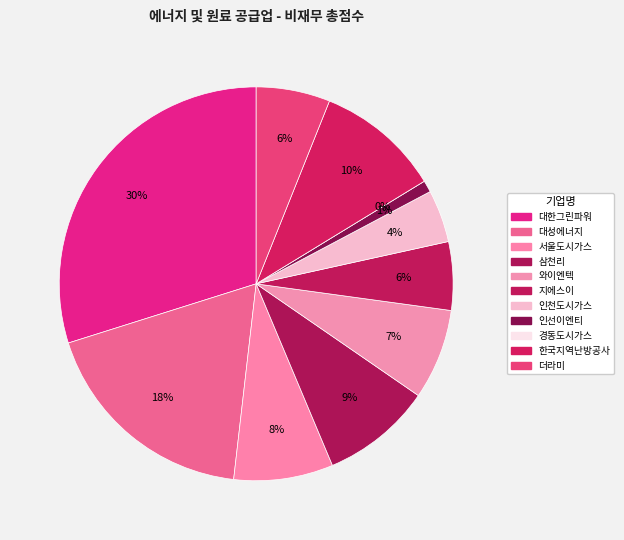

To the nearest percent, what portion does 한국지역난방공사 represent?

10%